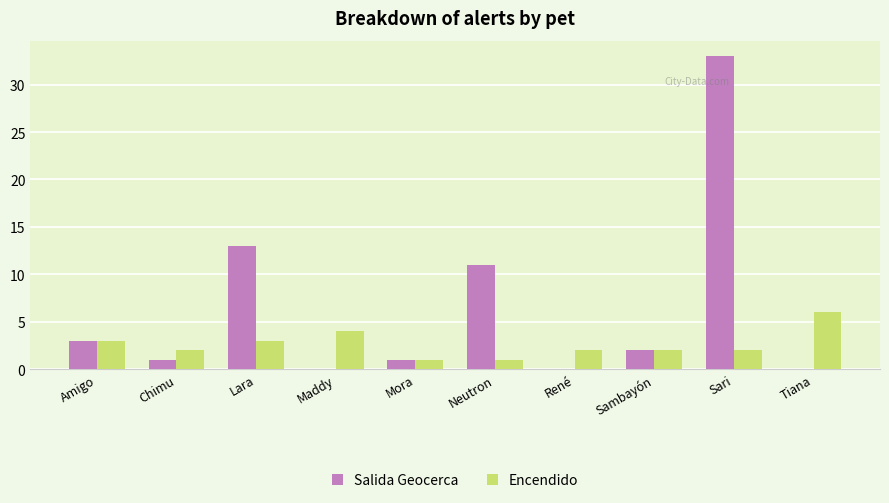

Where is Salida Geocerca nearest to the value 16?

Lara